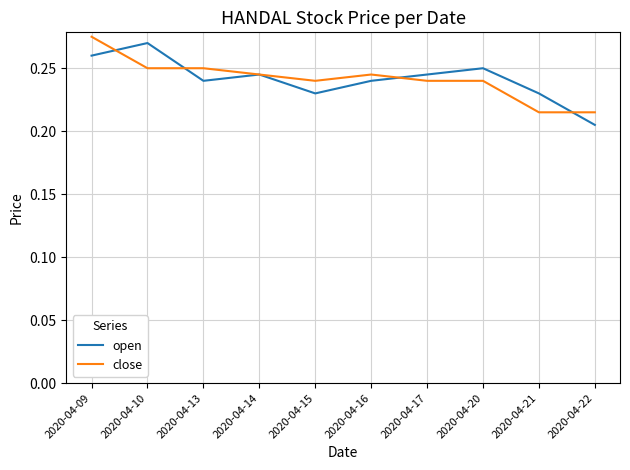

Which category has the highest value in the close series?

2020-04-09